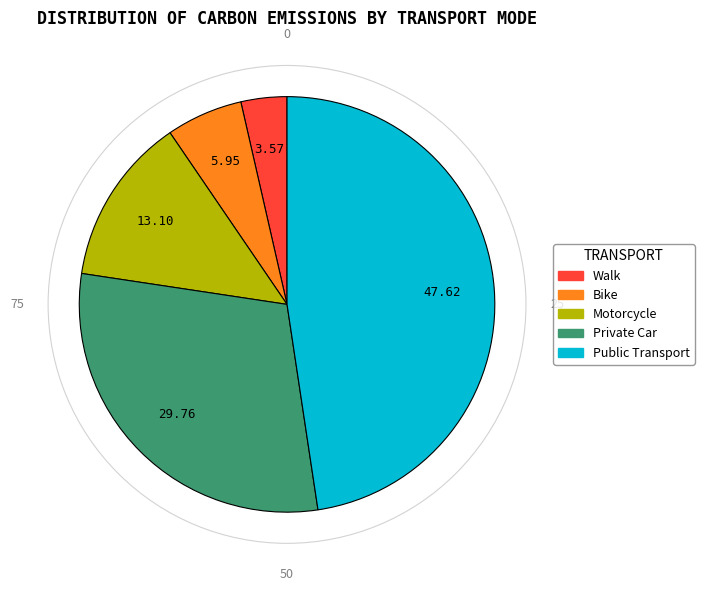

Which category has the smallest portion of the pie?

Walk